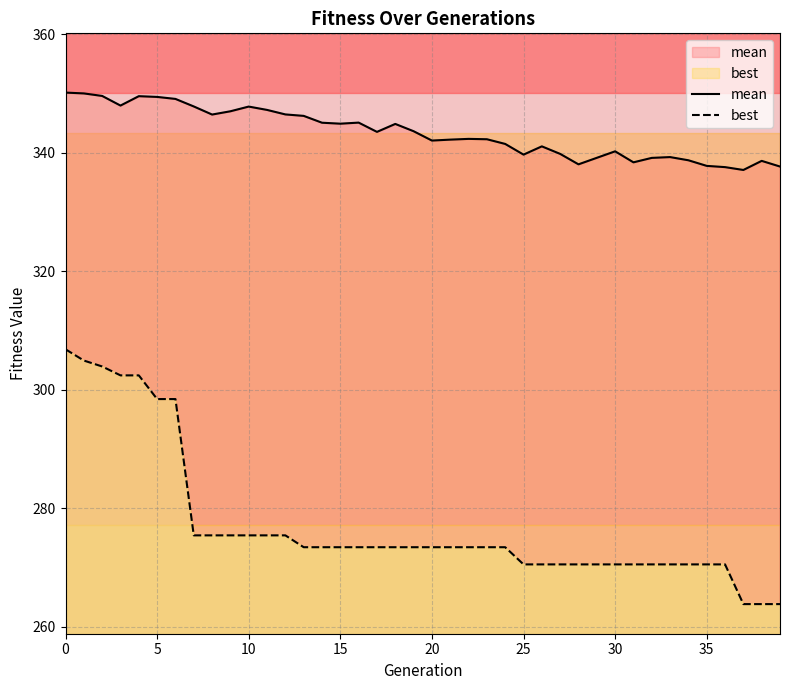

What is the sum of the mean values at 9 and 34?

685.7